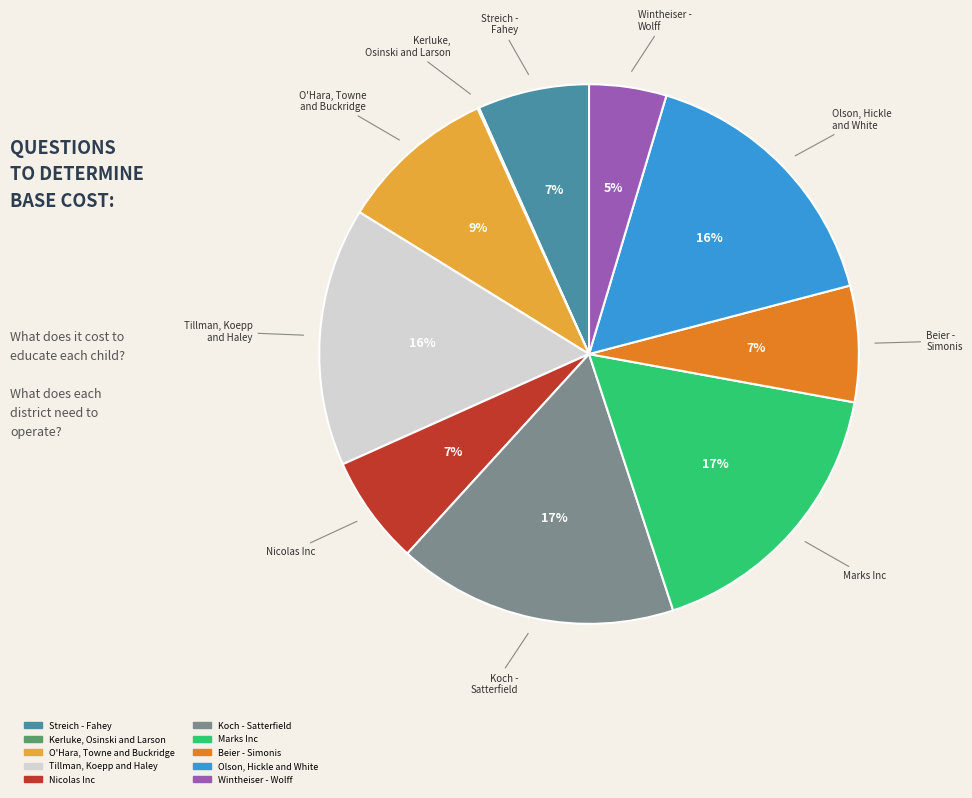

Is it true that O'Hara, Towne and Buckridge is 9% of the pie?

True